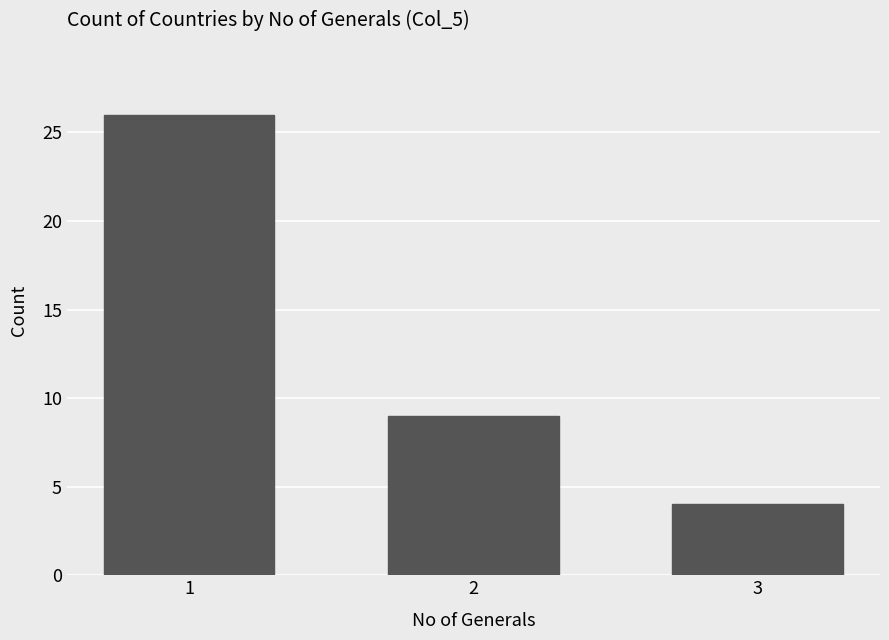

Reading right to left, transcribe all the data shown in this chart.

4	9	26